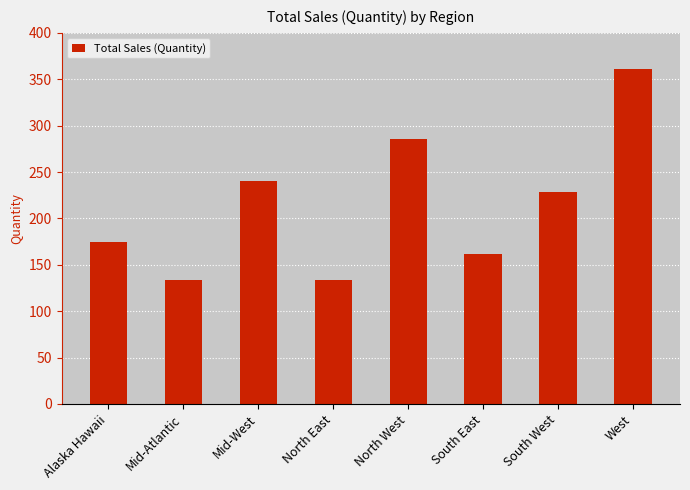

The value at Mid-West is 426. True or false?

False